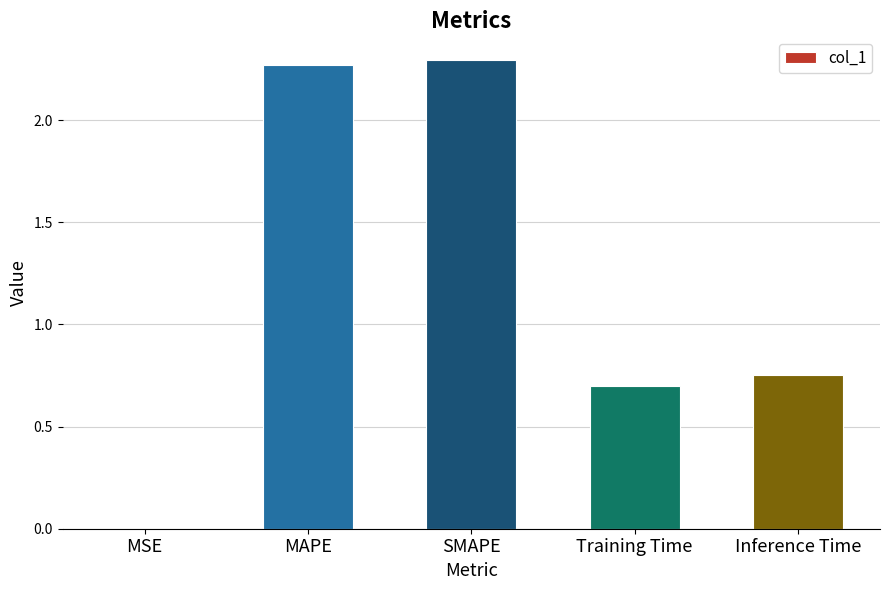

The chart shows a value of 0.7 at MAPE. True or false?

False